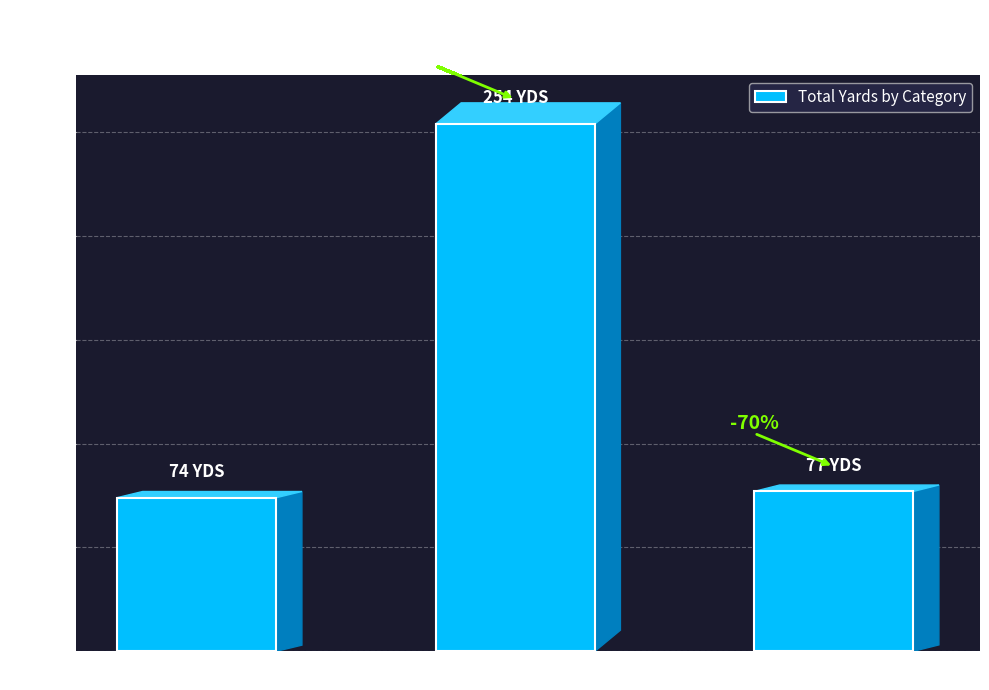

Between RUSHING and PASSING, which is larger?

PASSING